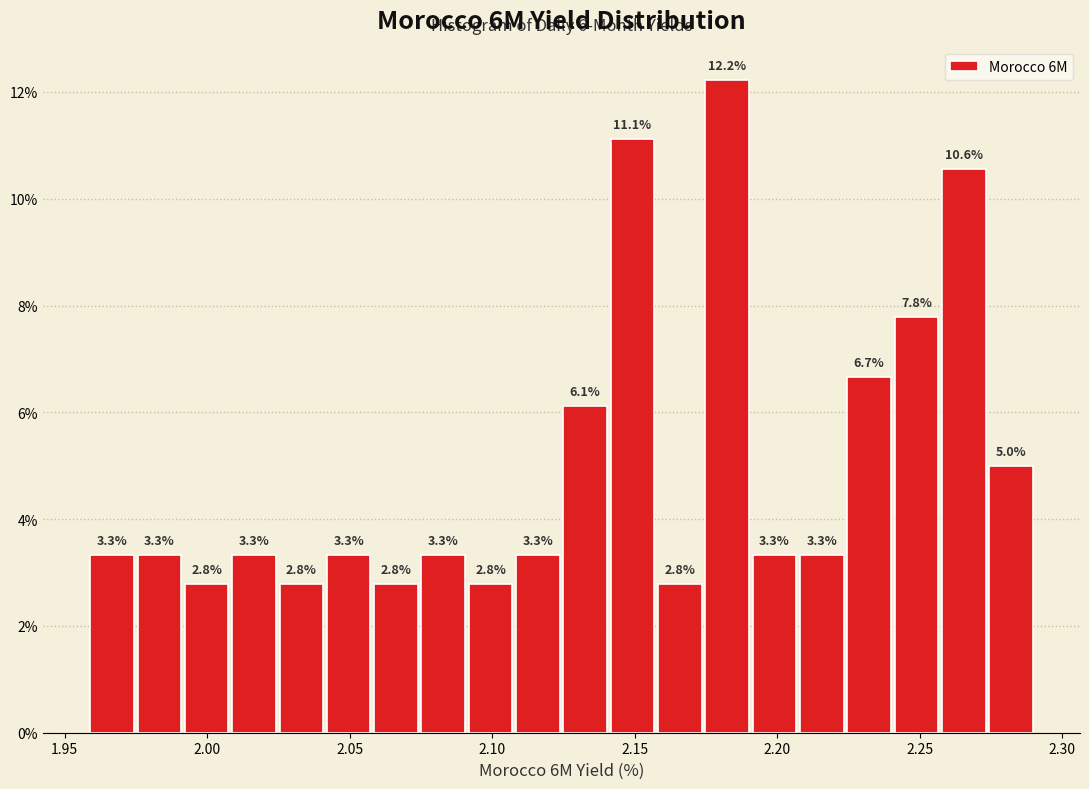

Read against the x-axis, roughly where is the centre of the tallest bar?

2.180